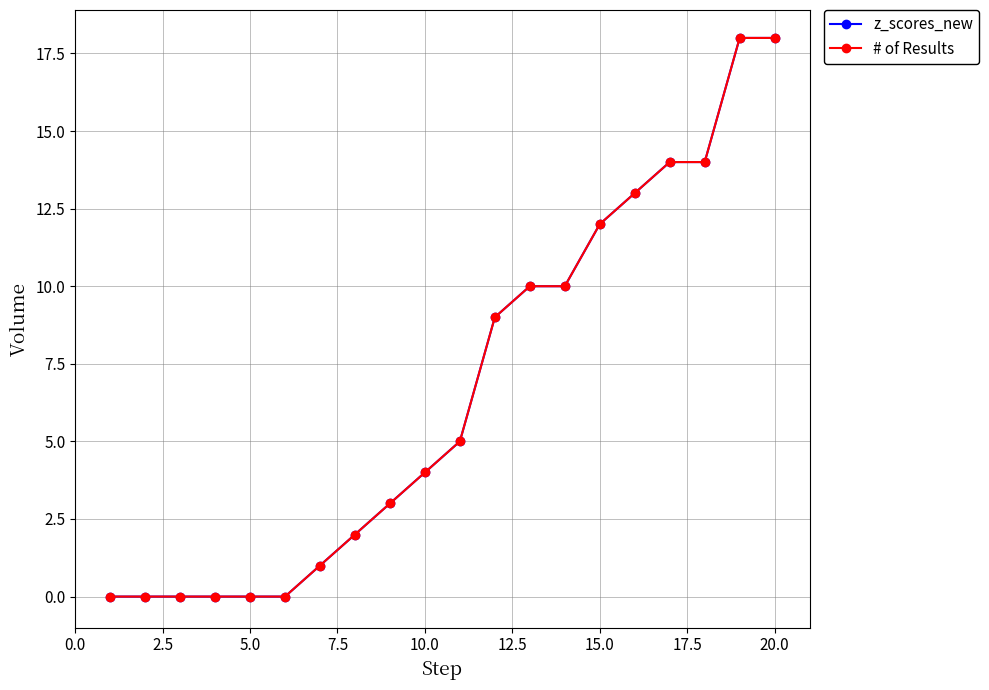

What is the highest value of the z_scores_new series?

18.0